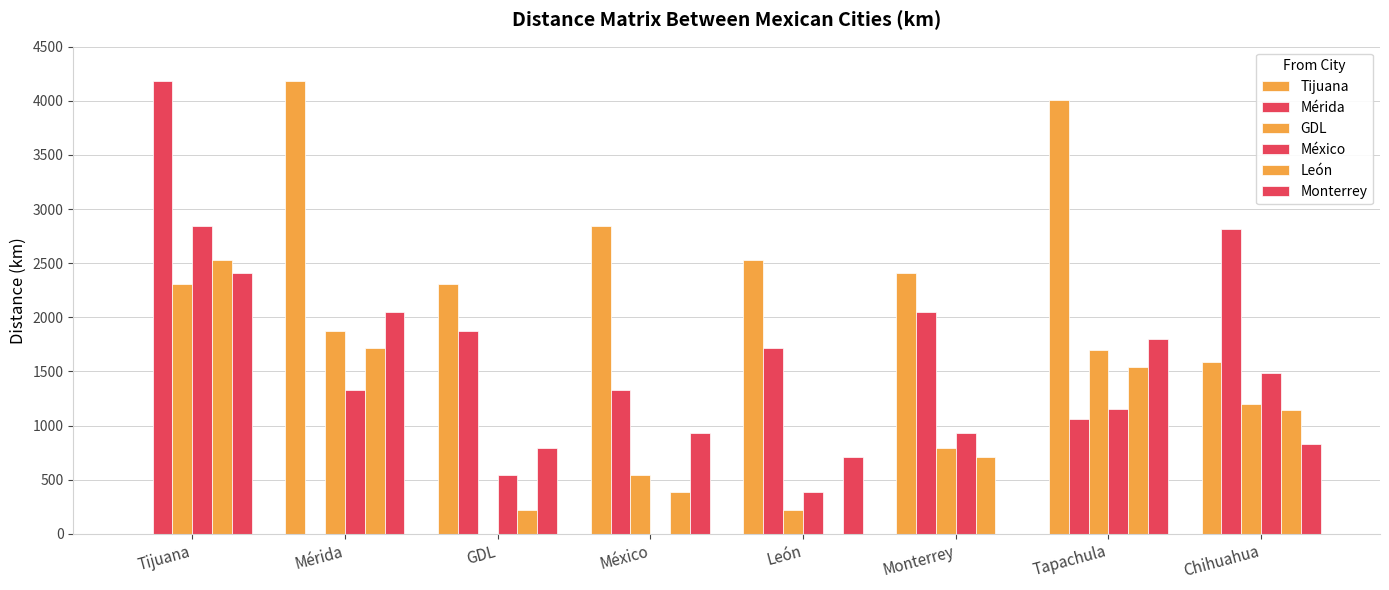

Does the chart contain stacked bars?

No